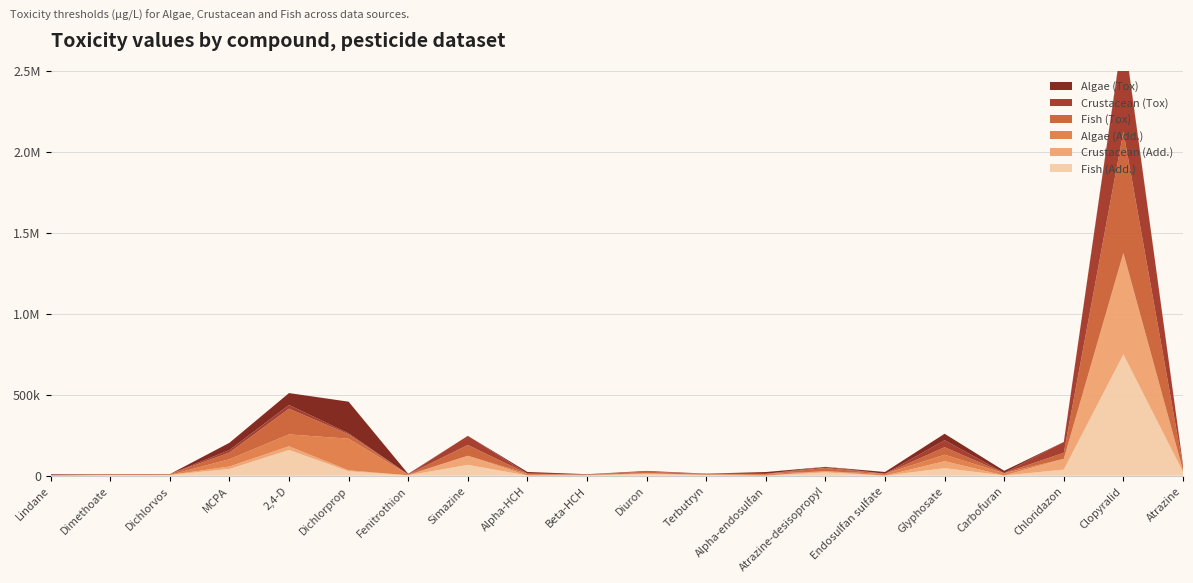

Reading left to right, what are all the values shown in this chart?

Tox_Algae: Lindane=4086.3	Dimethoate=678.9	Dichlorvos=138.9	MCPA=44753.6	2,4-D=73523.1	Dichlorprop=195500.0	Fenitrothion=3345.5	Simazine=242.2	Alpha-HCH=10000.0	Beta-HCH=780.0	Diuron=74.6	Terbutryn=163.8	Alpha-endosulfan=11200.0	Atrazine-desisopropyl=2.0	Endosulfan sulfate=11200.0	Glyphosate=39896.5	Carbofuran=13838.0	Chloridazon=600.0	Clopyralid=6900.0	Atrazine=314.6
Tox_Crust: Lindane=70.5	Dimethoate=529.5	Dichlorvos=63.0	MCPA=15362.3	2,4-D=22539.9	Dichlorprop=5825.0	Fenitrothion=15.0	Simazine=56051.2	Alpha-HCH=670.8	Beta-HCH=2100.0	Diuron=4807.3	Terbutryn=2368.2	Alpha-endosulfan=122.9	Atrazine-desisopropyl=7200.0	Endosulfan sulfate=248.3	Glyphosate=43103.9	Carbofuran=93.8	Chloridazon=66075.0	Clopyralid=620250.0	Atrazine=9541.6
Tox_Fish: Lindane=209.5	Dimethoate=4008.4	Dichlorvos=4526.1	MCPA=41389.2	2,4-D=159082.8	Dichlorprop=27265.0	Fenitrothion=2364.3	Simazine=66798.3	Alpha-HCH=853.5	Beta-HCH=1704.3	Diuron=9896.6	Terbutryn=3930.7	Alpha-endosulfan=0.4	Atrazine-desisopropyl=20090.0	Endosulfan sulfate=1.7	Glyphosate=46517.4	Carbofuran=1158.1	Chloridazon=37500.0	Clopyralid=749266.3	Atrazine=23235.3
Add_Algae: Lindane=4086.3	Dimethoate=678.9	Dichlorvos=138.9	MCPA=44753.6	2,4-D=73523.1	Dichlorprop=195500.0	Fenitrothion=3345.5	Simazine=242.2	Alpha-HCH=10000.0	Beta-HCH=780.0	Diuron=74.6	Terbutryn=2.2	Alpha-endosulfan=11200.0	Atrazine-desisopropyl=2.0	Endosulfan sulfate=11200.0	Glyphosate=39896.5	Carbofuran=13838.0	Chloridazon=600.0	Clopyralid=6900.0	Atrazine=314.6
Add_Crust: Lindane=70.5	Dimethoate=529.5	Dichlorvos=63.0	MCPA=15362.3	2,4-D=22539.9	Dichlorprop=5825.0	Fenitrothion=15.0	Simazine=56051.2	Alpha-HCH=670.8	Beta-HCH=2100.0	Diuron=4807.3	Terbutryn=2368.2	Alpha-endosulfan=122.9	Atrazine-desisopropyl=7200.0	Endosulfan sulfate=248.3	Glyphosate=43103.9	Carbofuran=93.8	Chloridazon=66075.0	Clopyralid=620250.0	Atrazine=9541.6
Add_Fish: Lindane=209.5	Dimethoate=4008.4	Dichlorvos=4526.1	MCPA=41389.2	2,4-D=159082.8	Dichlorprop=27265.0	Fenitrothion=2364.3	Simazine=66798.3	Alpha-HCH=853.5	Beta-HCH=1704.3	Diuron=9896.6	Terbutryn=3930.7	Alpha-endosulfan=0.4	Atrazine-desisopropyl=20090.0	Endosulfan sulfate=1.7	Glyphosate=46517.4	Carbofuran=1158.1	Chloridazon=37500.0	Clopyralid=749266.3	Atrazine=23235.3